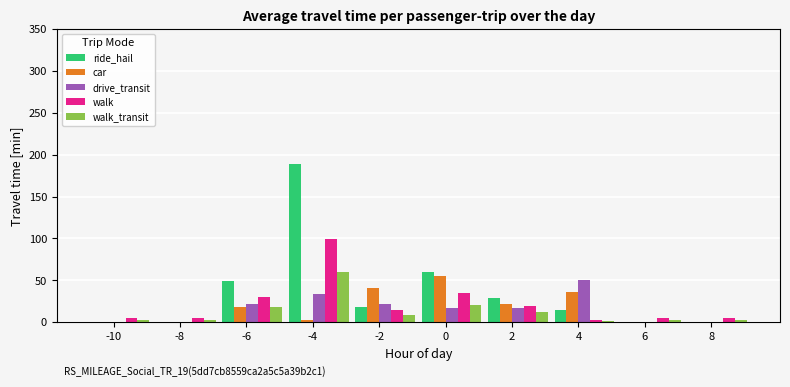

What are all the series names shown in the legend?

ride_hail, car, drive_transit, walk, walk_transit